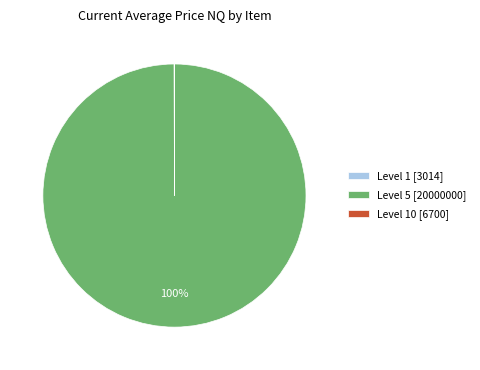

Is there a majority slice in this chart?

Yes